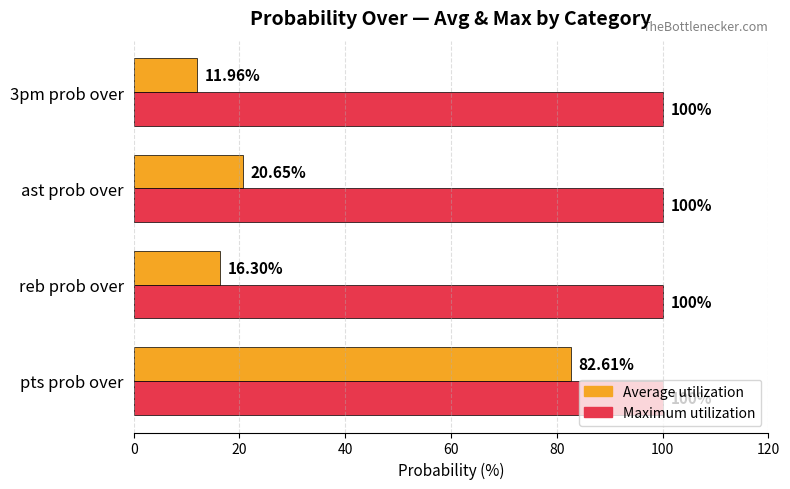

At which label is Average utilization closest to 47?

ast prob over